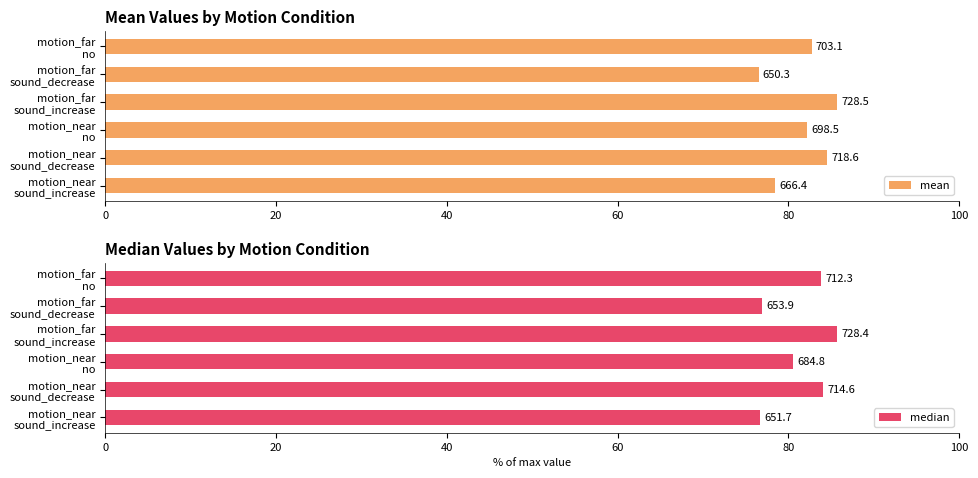

Is the value of median at motion_near sound_decrease greater than the value of mean at motion_far sound_decrease?

Yes